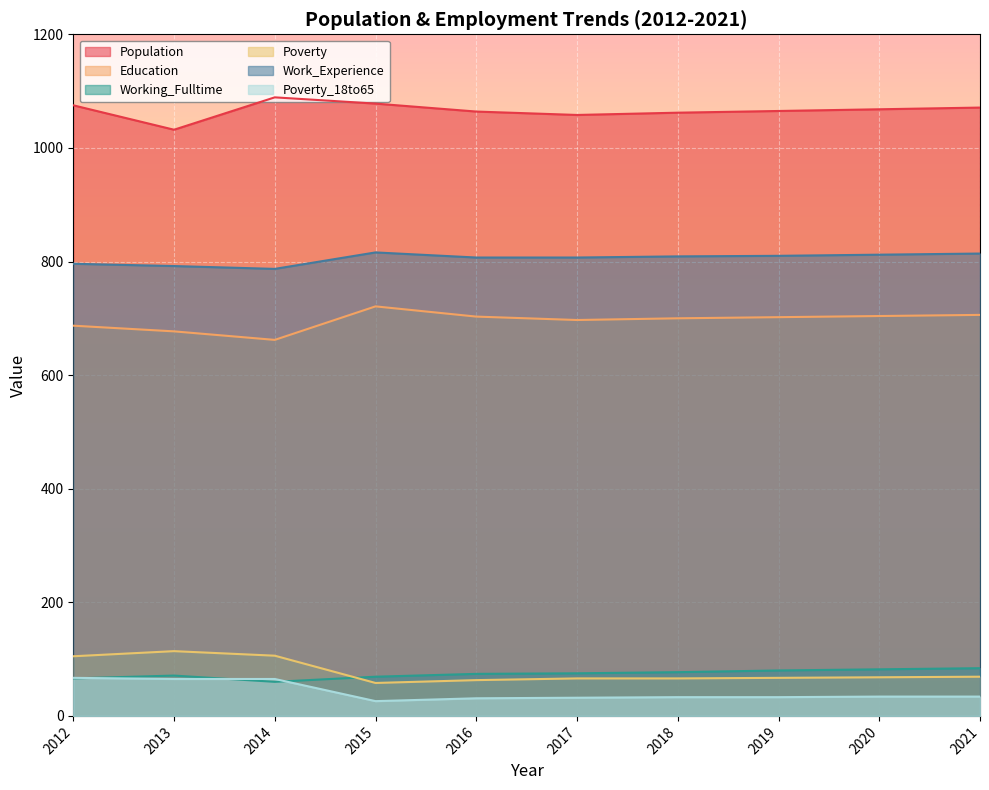

Is the value of Education at 2015 greater than the value of Poverty_18to65 at 2018?

Yes